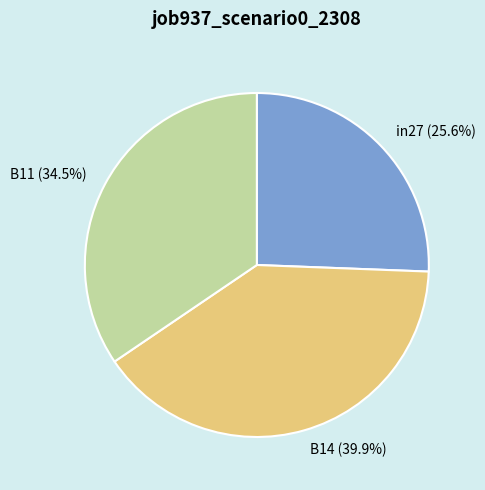

Which category has the biggest portion of the pie?

B14